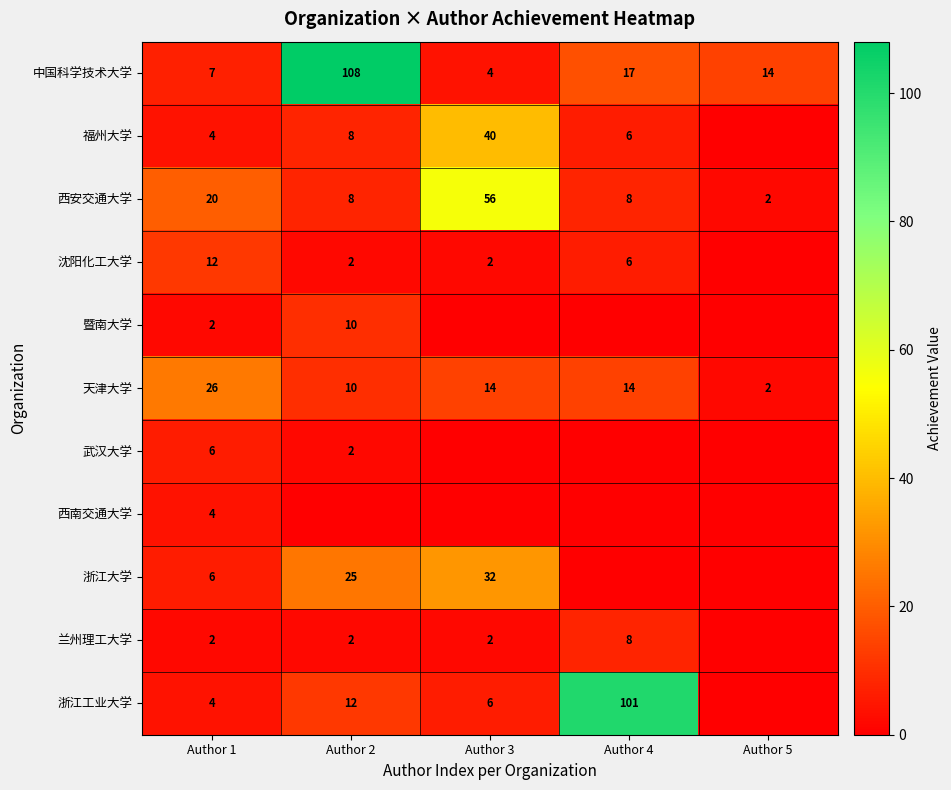

What is the difference between the maximum and minimum values in the 天津大学 series?

24